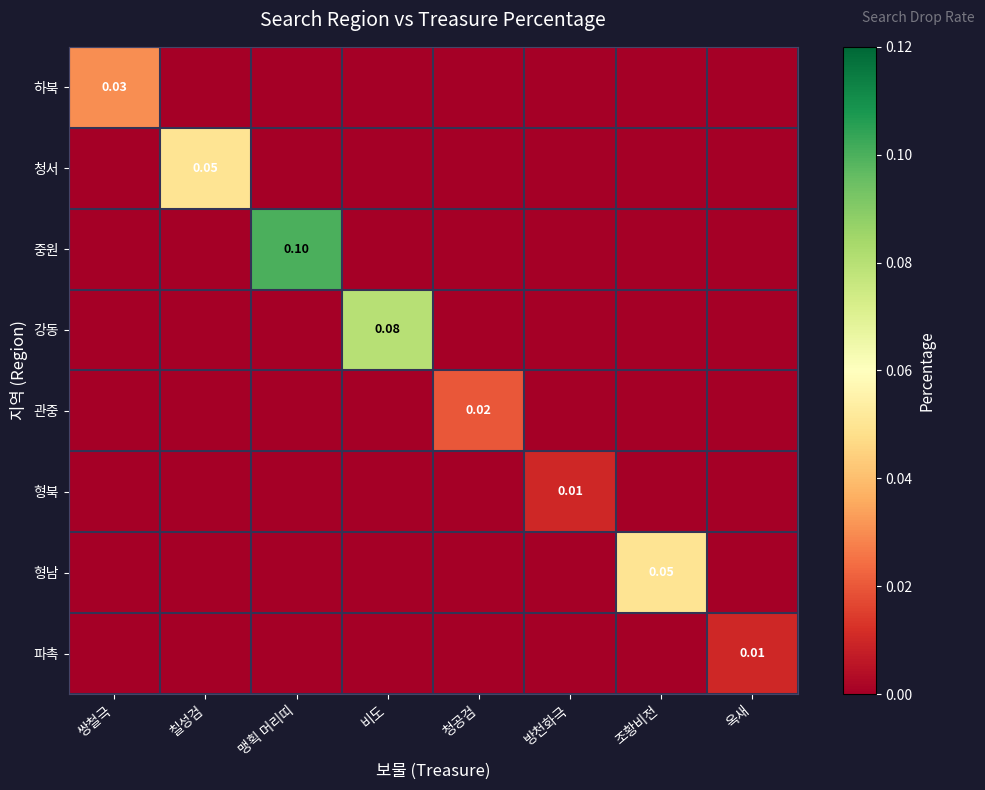

Is it true that 형북 equals 0.0 at 옥새?

True